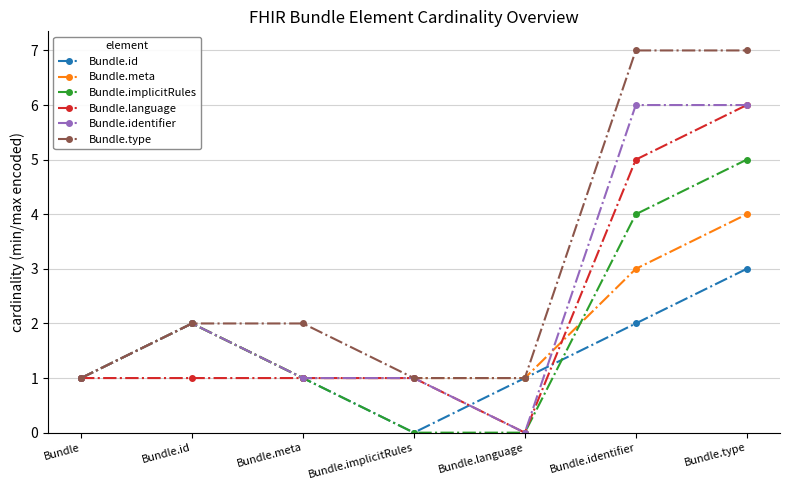

Between Bundle.implicitRules and Bundle.identifier, which series saw the biggest shift?

Bundle.type